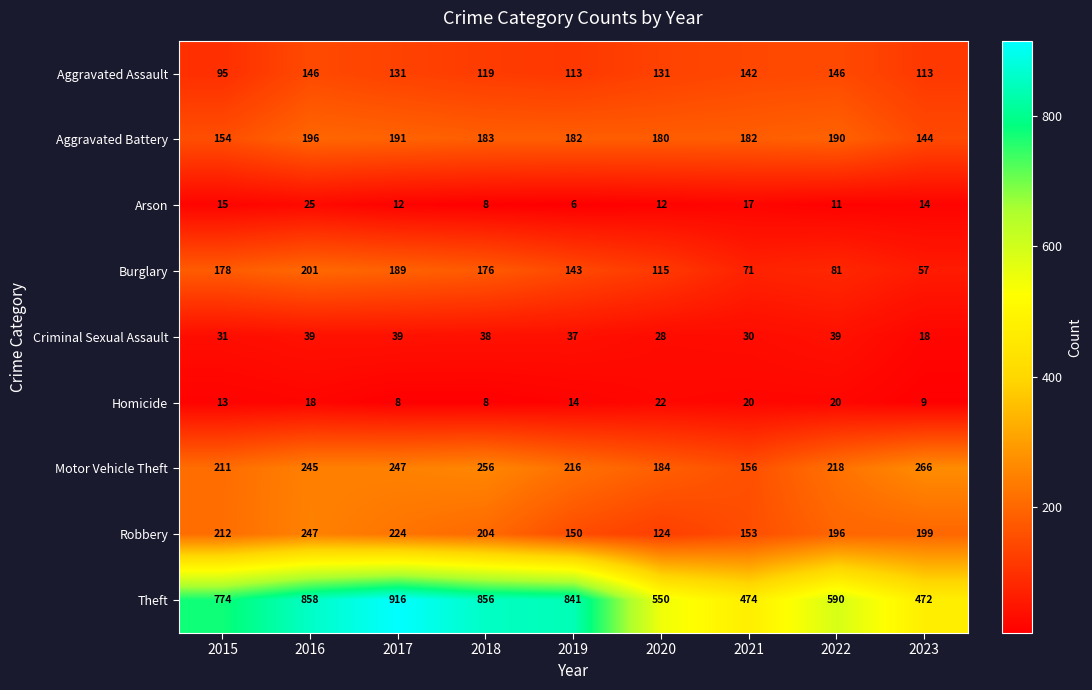

At which label does Aggravated Assault first exceed 131?

2016